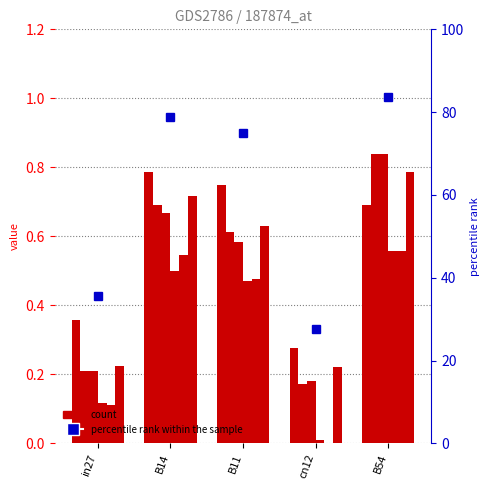

Between in27 and B54, which is larger?

B54